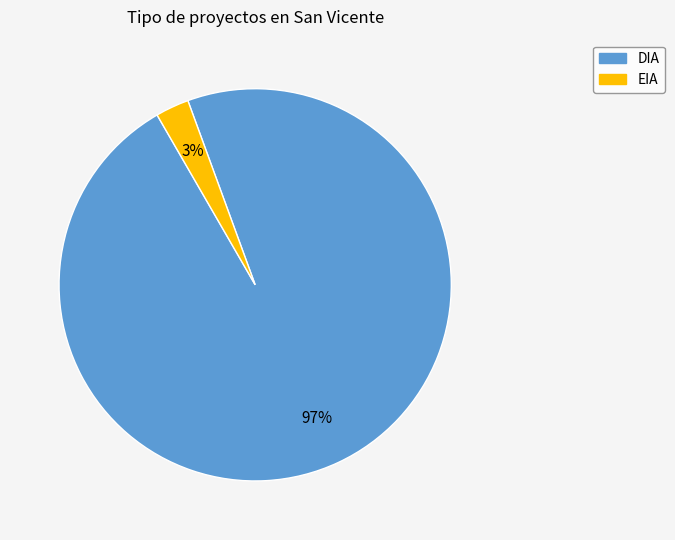

To the nearest percent, what is the difference between the EIA and DIA slice percentages?

94%